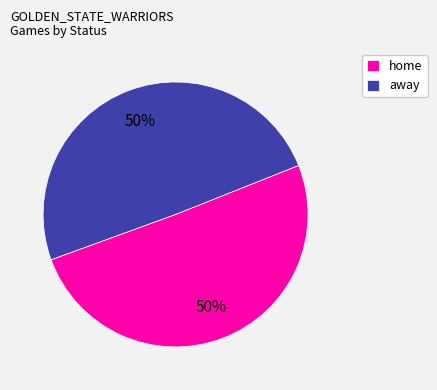

Approximately how many times larger is the value at home compared to away?

1.0